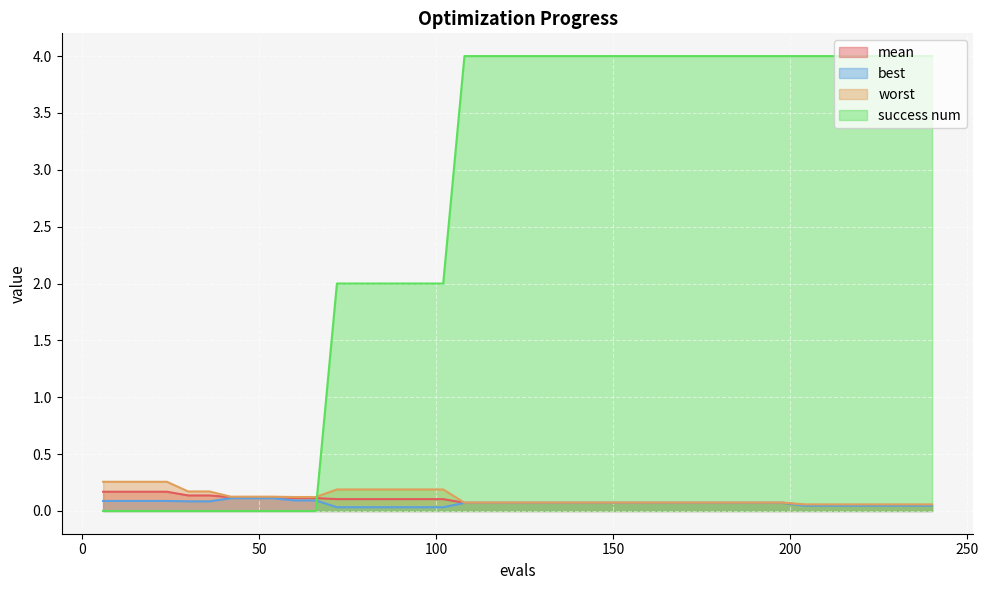

At which label does success num reach its peak?

108